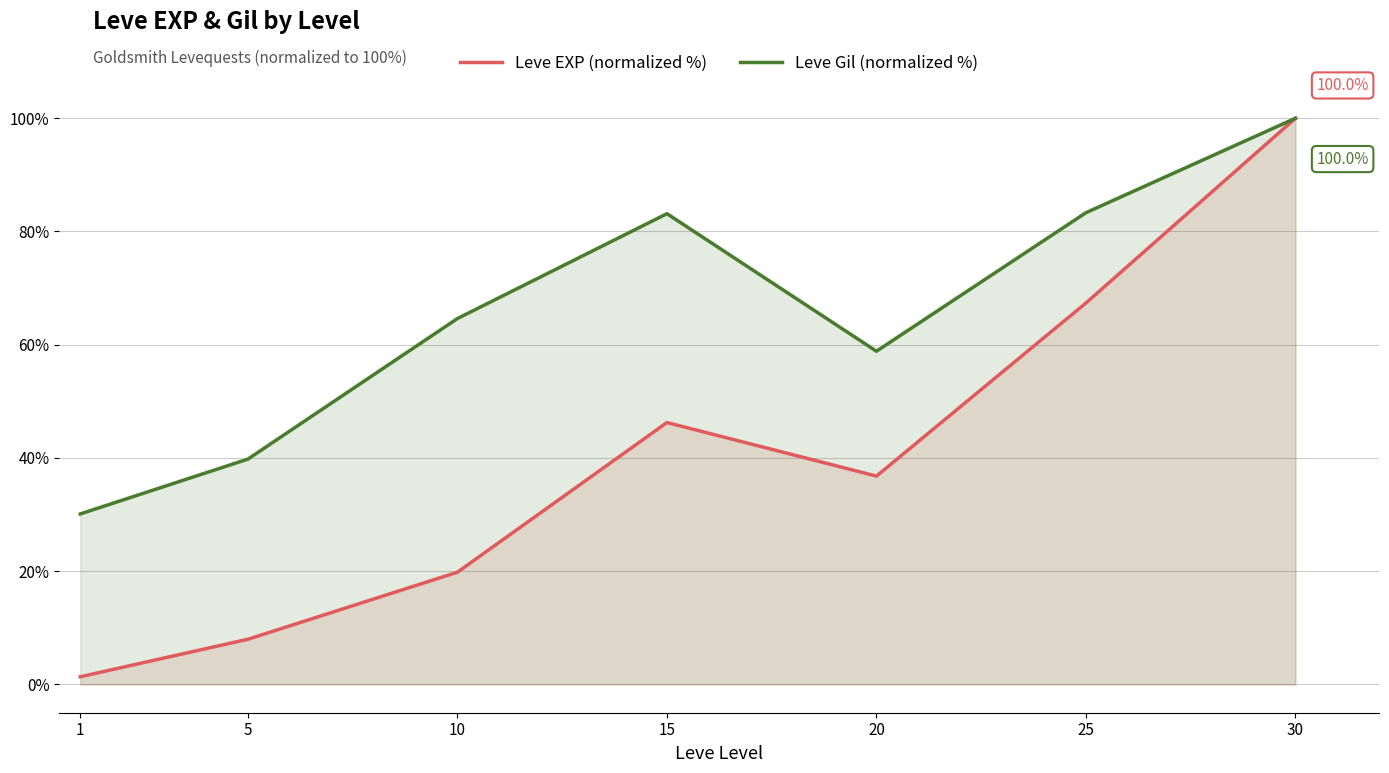

True or false: Leve EXP (normalized %) and Leve Gil (normalized %) intersect in this chart.

False